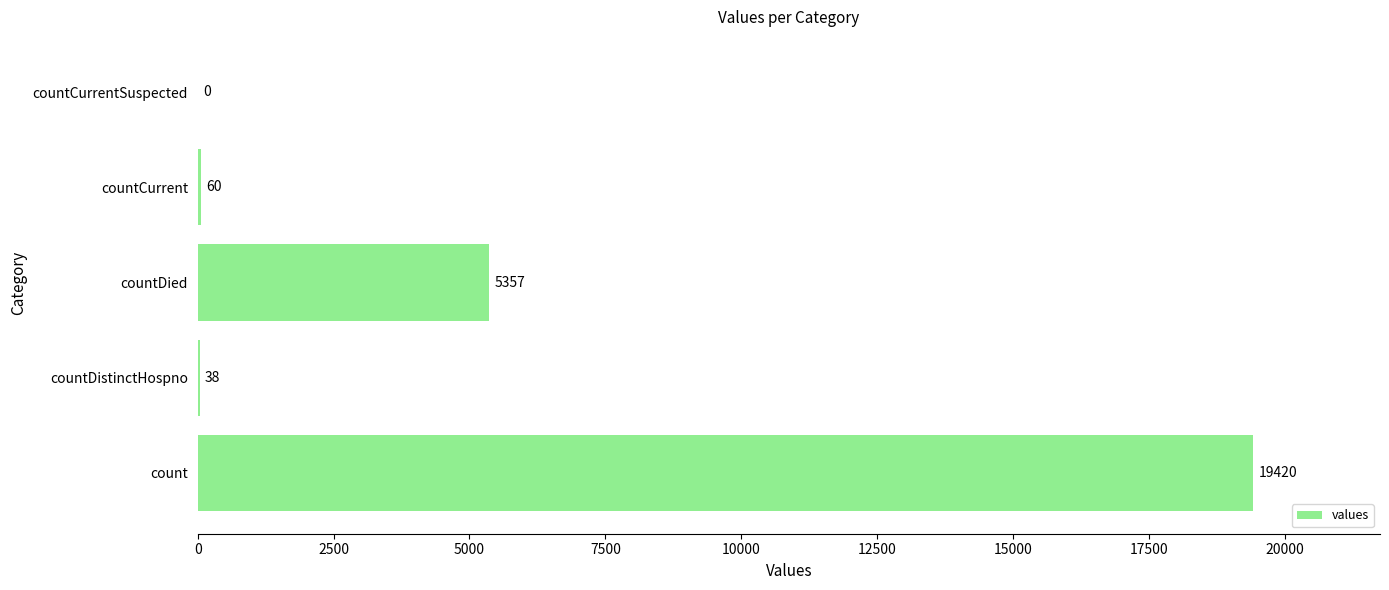

Where is the data nearest to the value 9710?

countDied